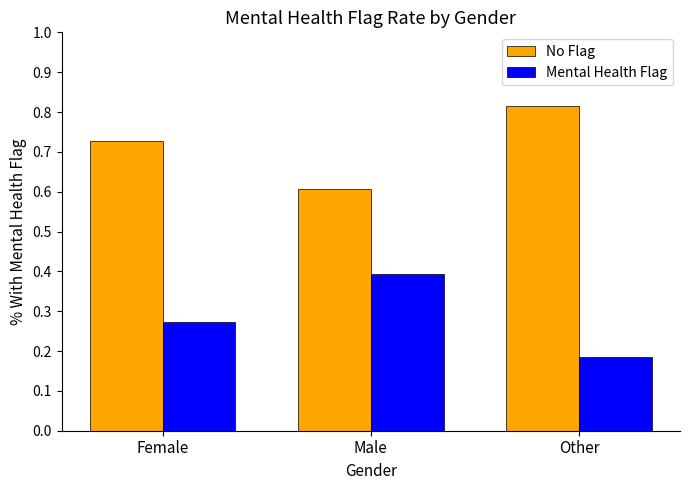

At which category does the chart reach its minimum across all series?

Other